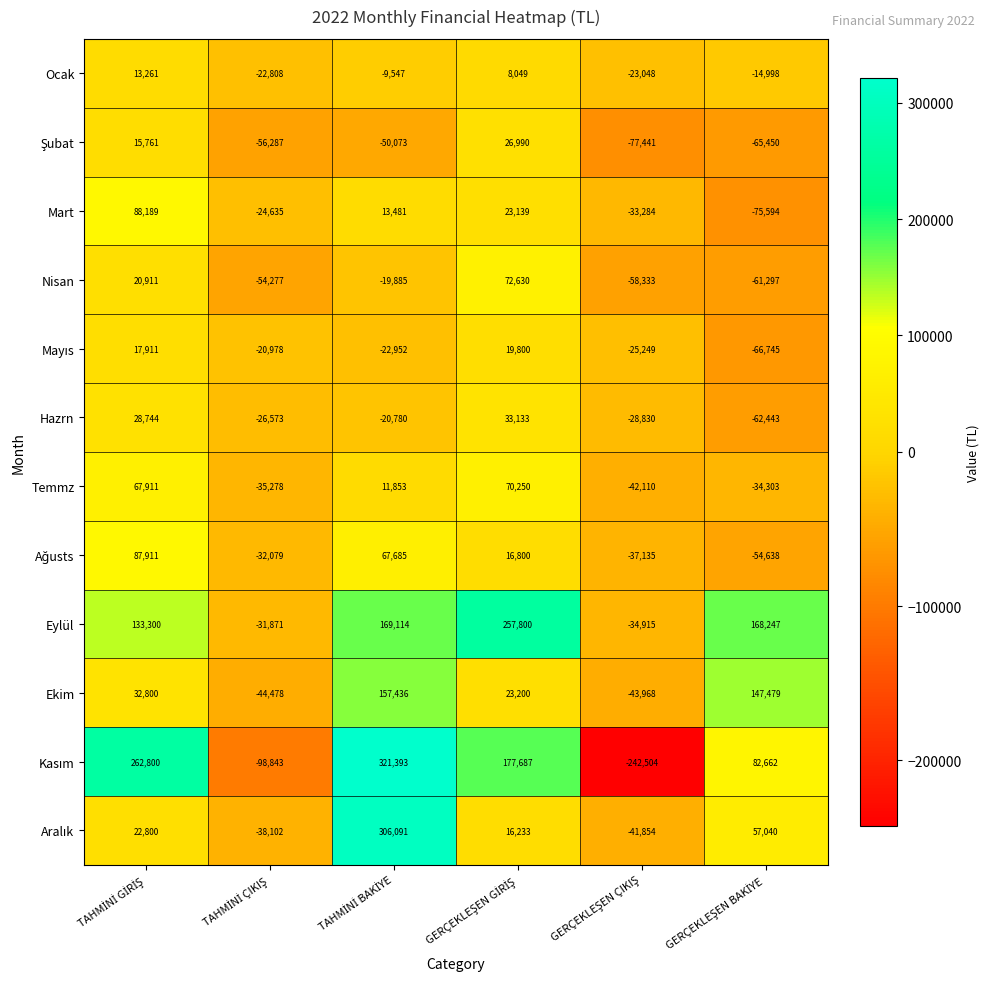

What is the smallest value displayed?

-242504